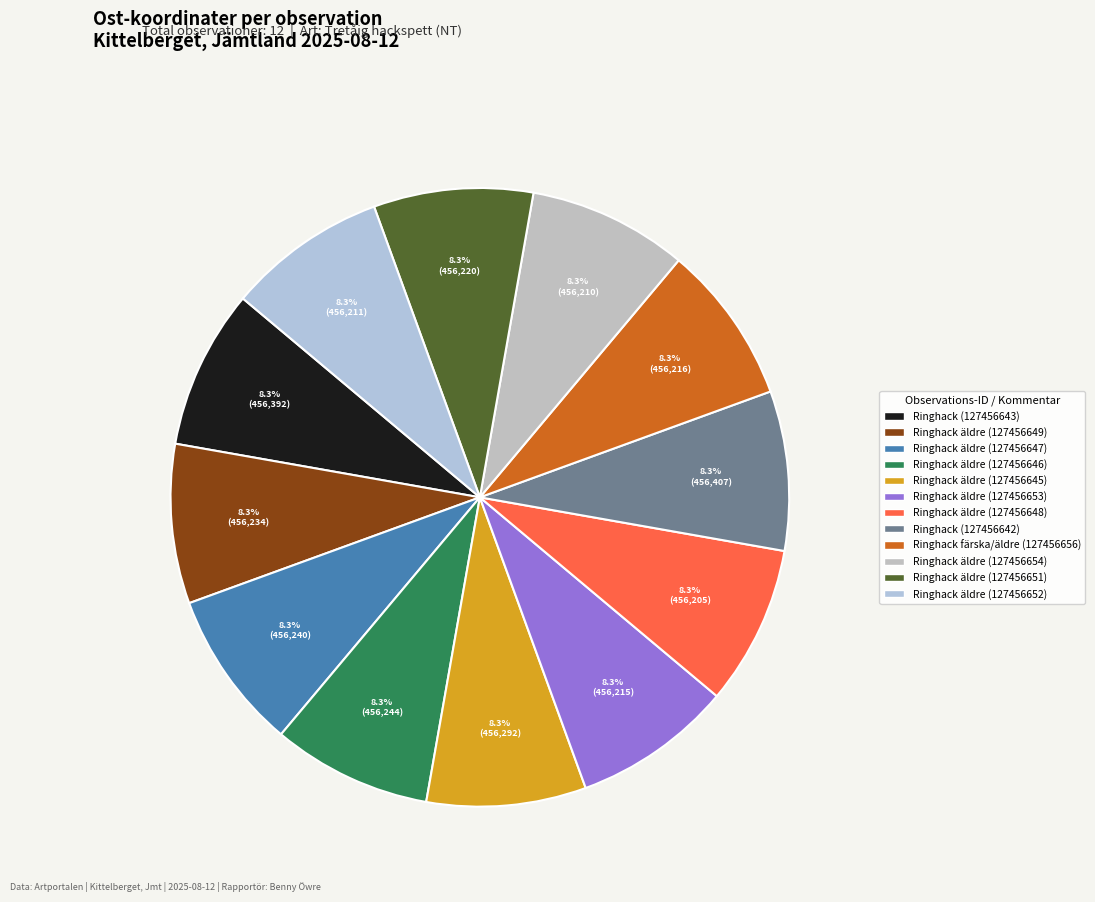

To the nearest percent, what is the average slice percentage?

8%